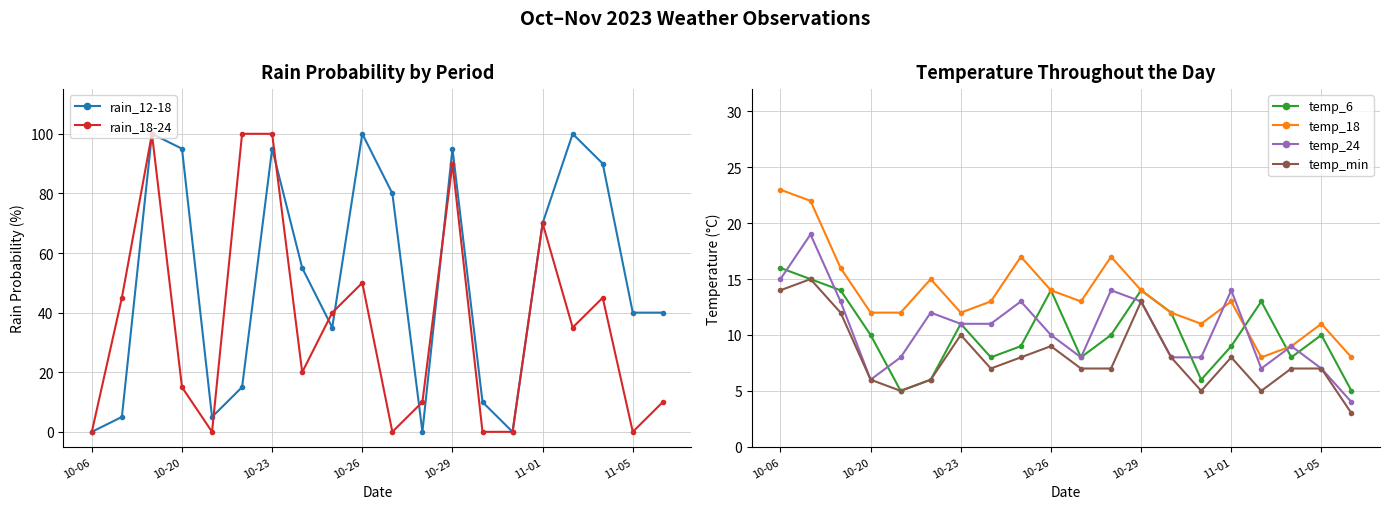

The rain_12-18 series shows 0 at 11. True or false?

True